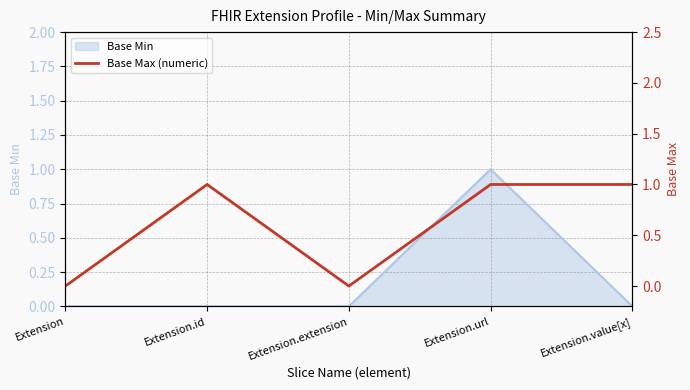

What position from the right is Extension.extension?

3